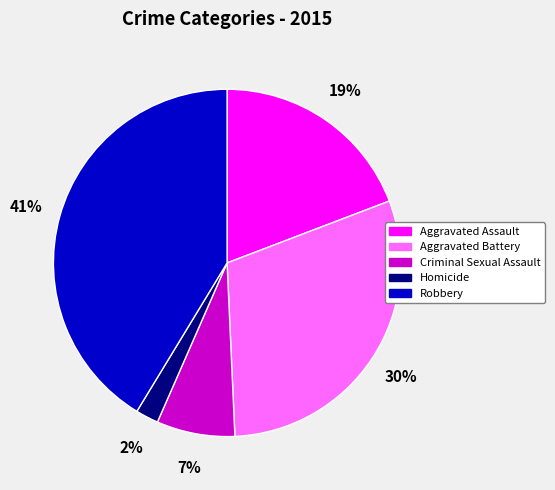

Which category has the smallest portion of the pie?

Homicide